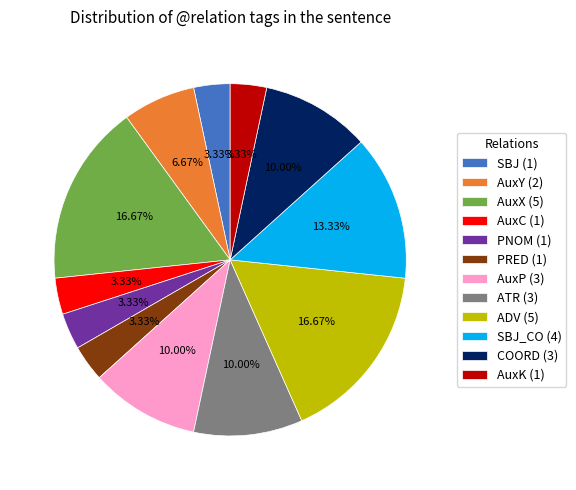

How many slices are in this pie chart?

12